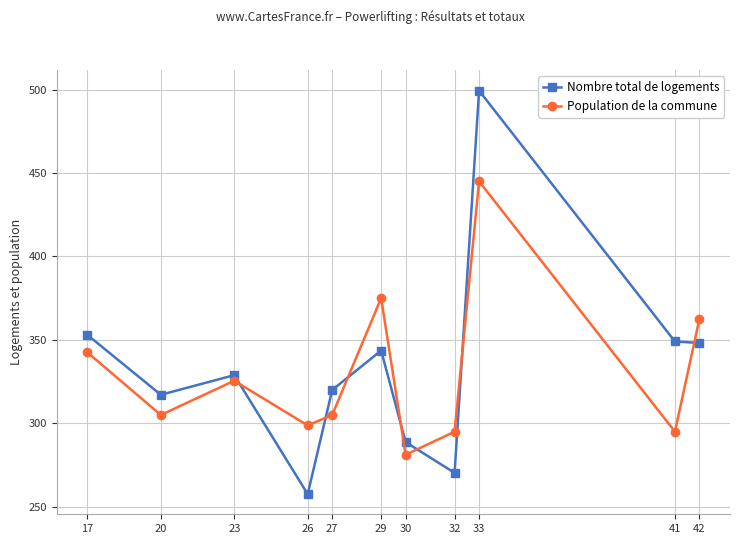

Is it true that Population de la commune equals 362.5 at 42?

True